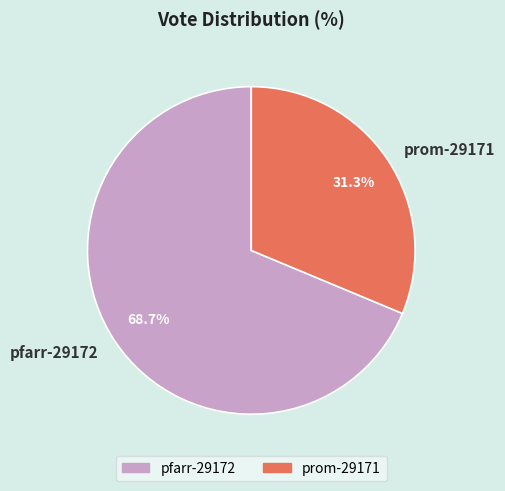

Between pfarr-29172 and prom-29171, which is larger?

pfarr-29172